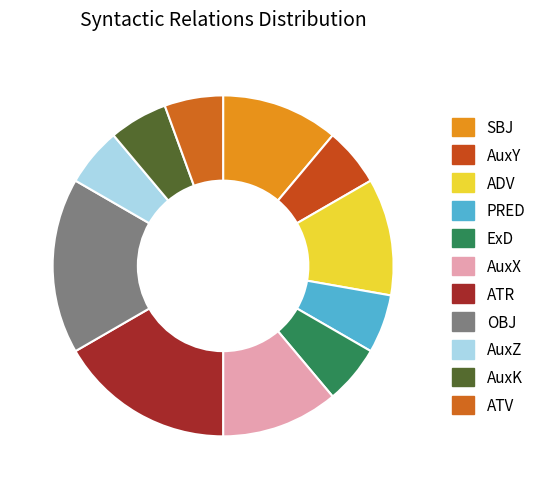

To the nearest percent, what percentage of the pie is ADV?

11%